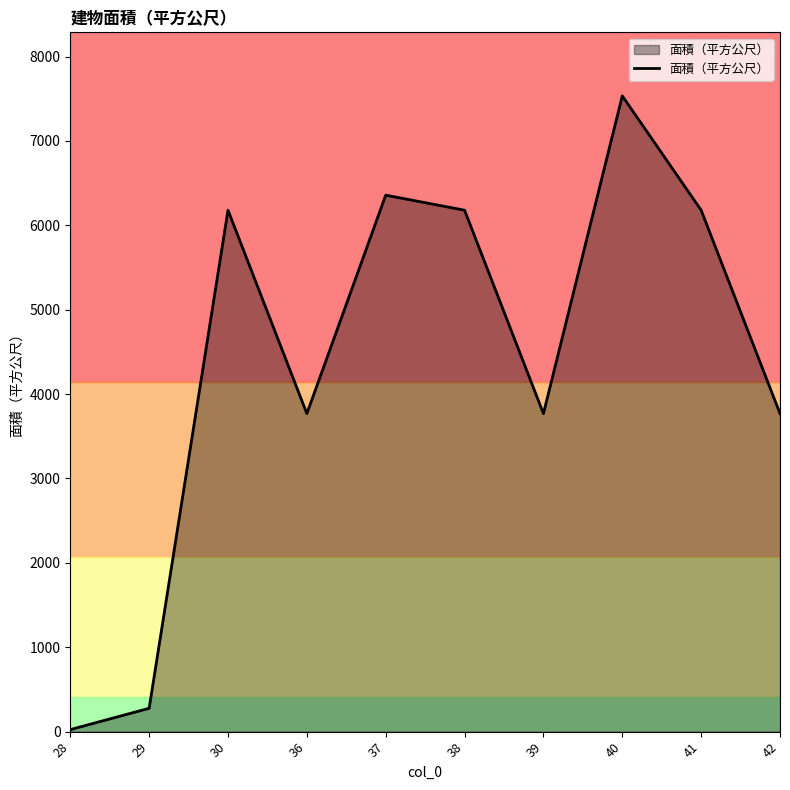

Does the chart display data point markers on the line(s)?

No